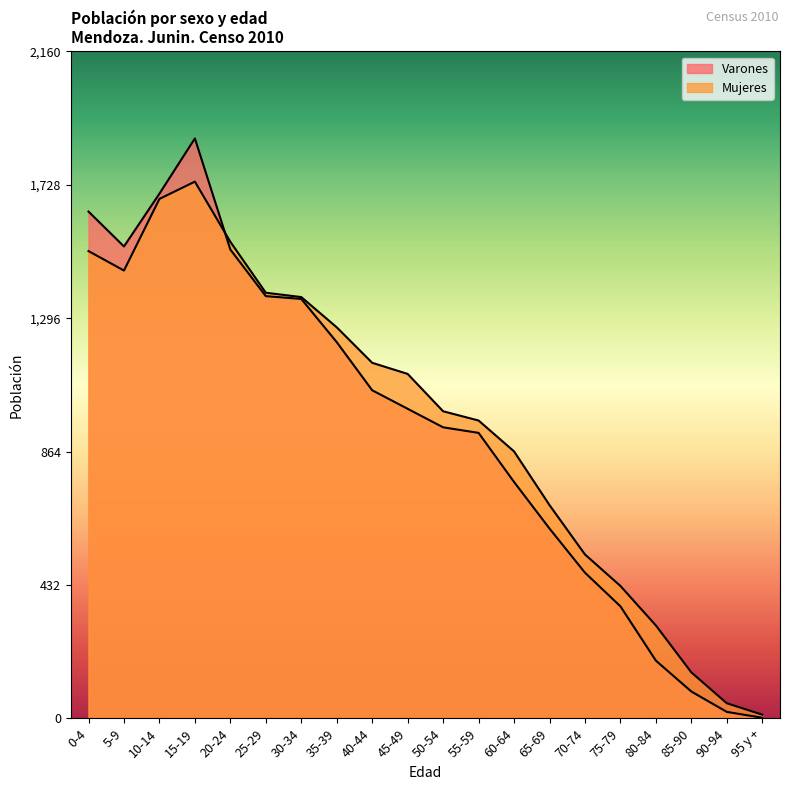

What is the difference between the second highest and second lowest values in the Mujeres series?

1634